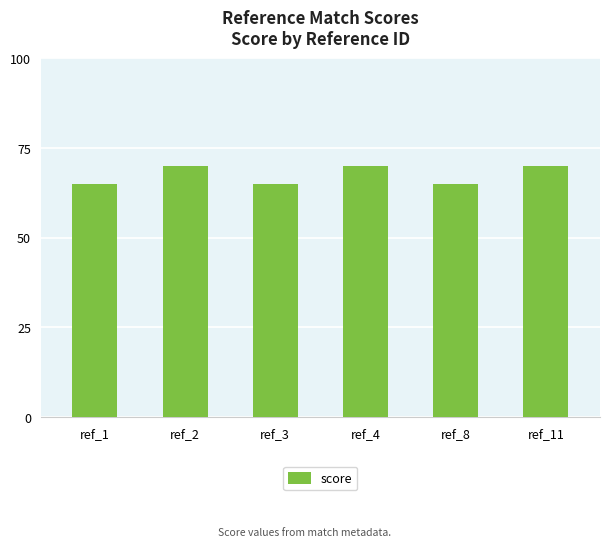

What is the difference between the second highest and minimum values?

5